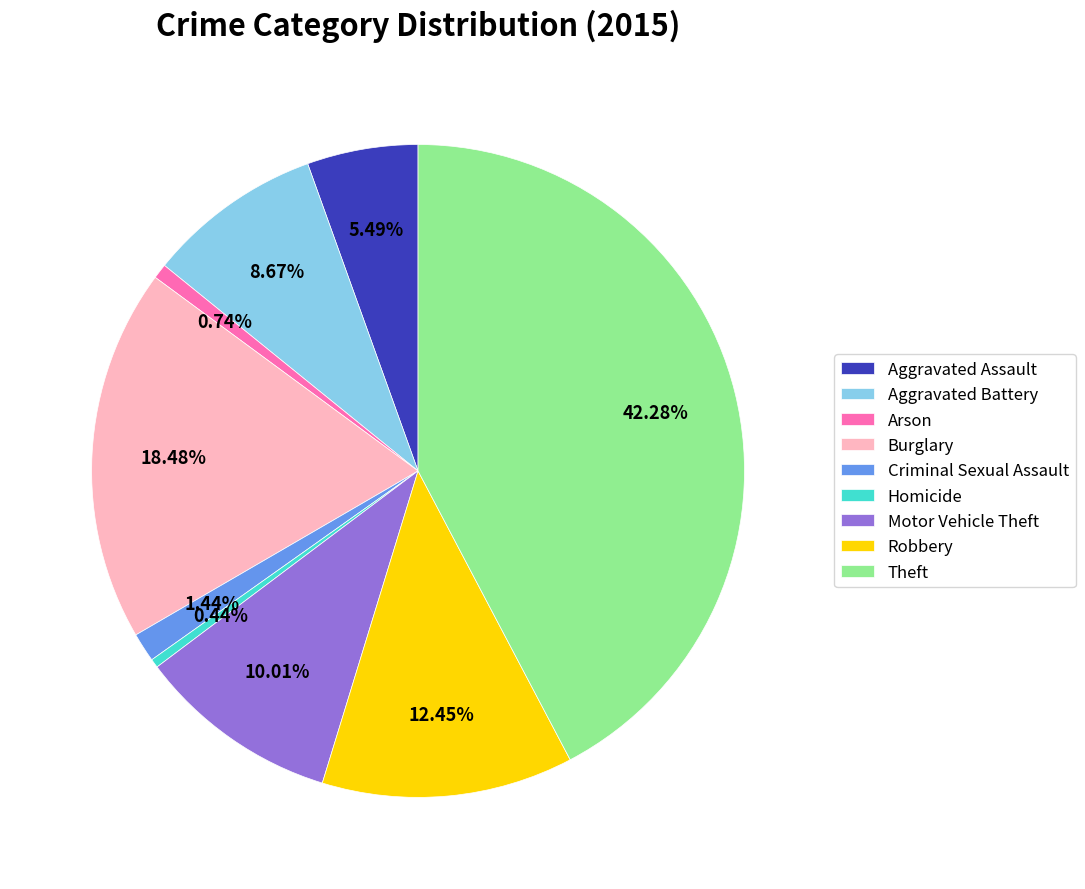

To the nearest percent, what is the average slice percentage?

11%